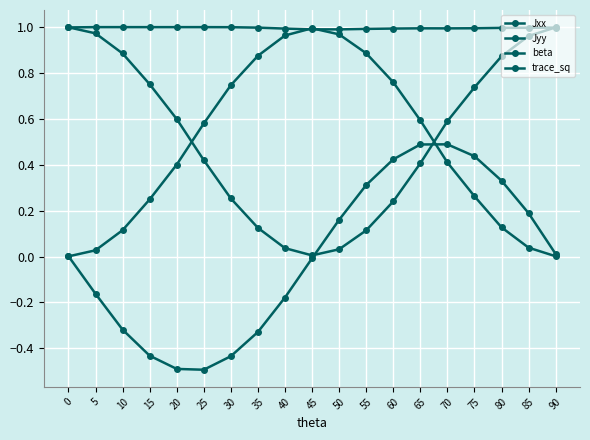

What is the difference between the Jyy values at 75 and 70?

0.1